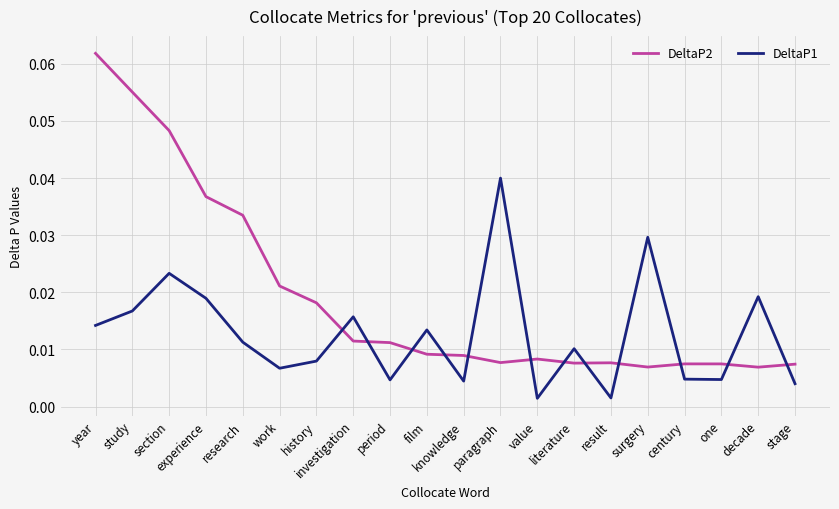

What is the sum of all DeltaP2 values?

0.4